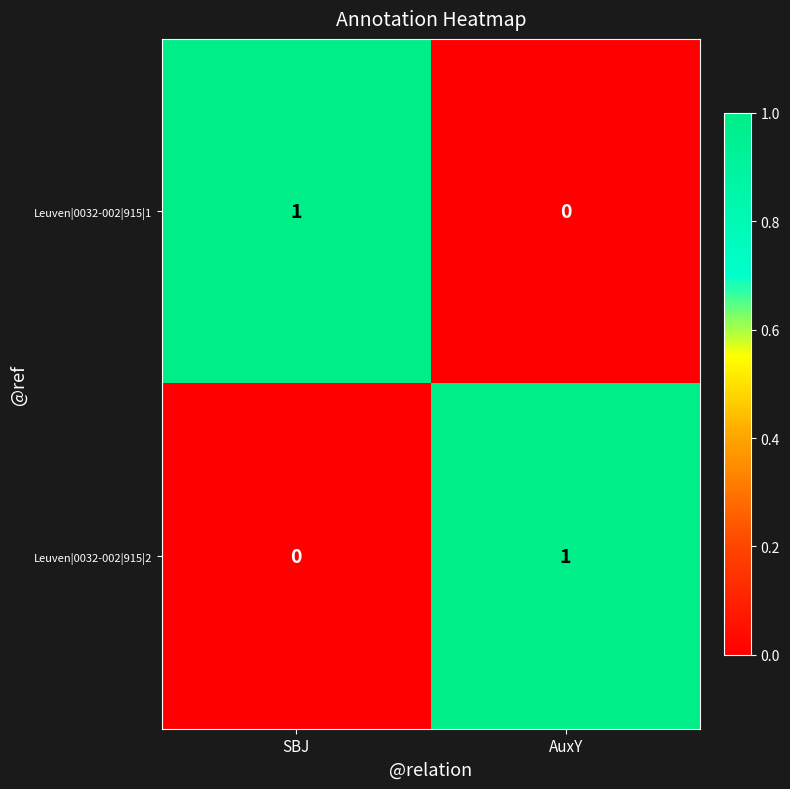

Reading right to left, list all the values displayed in this chart.

Leuven|0032-002|915|1: 0	1
Leuven|0032-002|915|2: 1	0